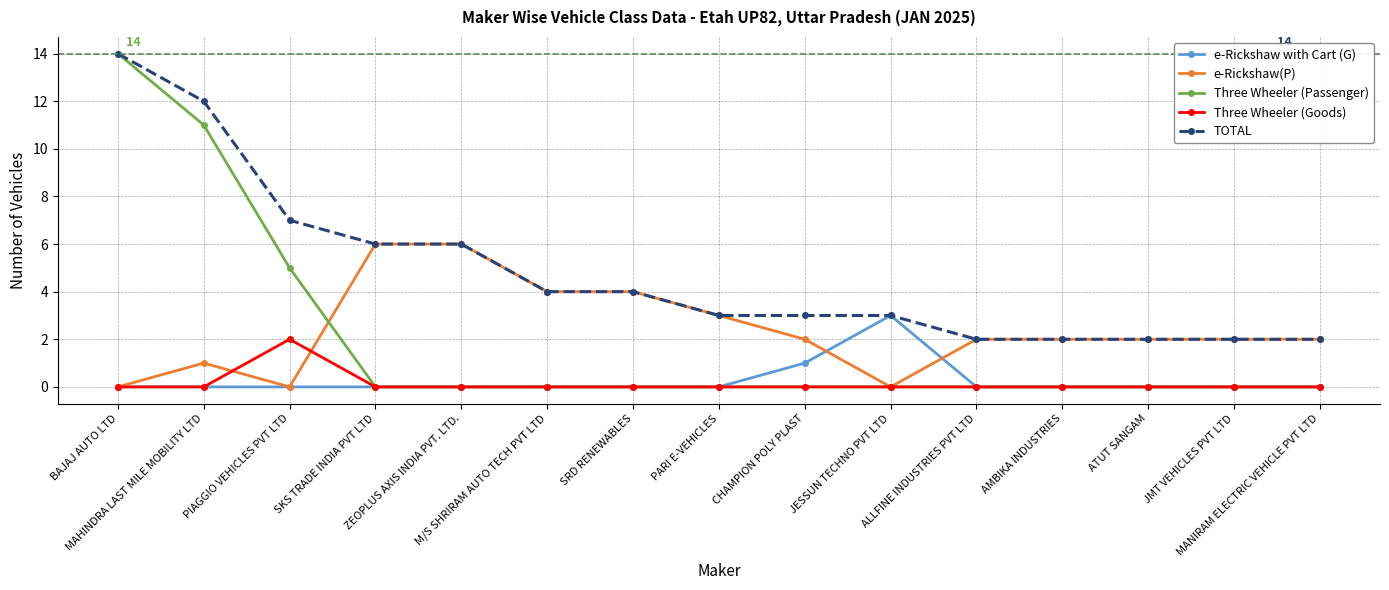

Which series has the largest range (max minus min)?

Three Wheeler (Passenger)